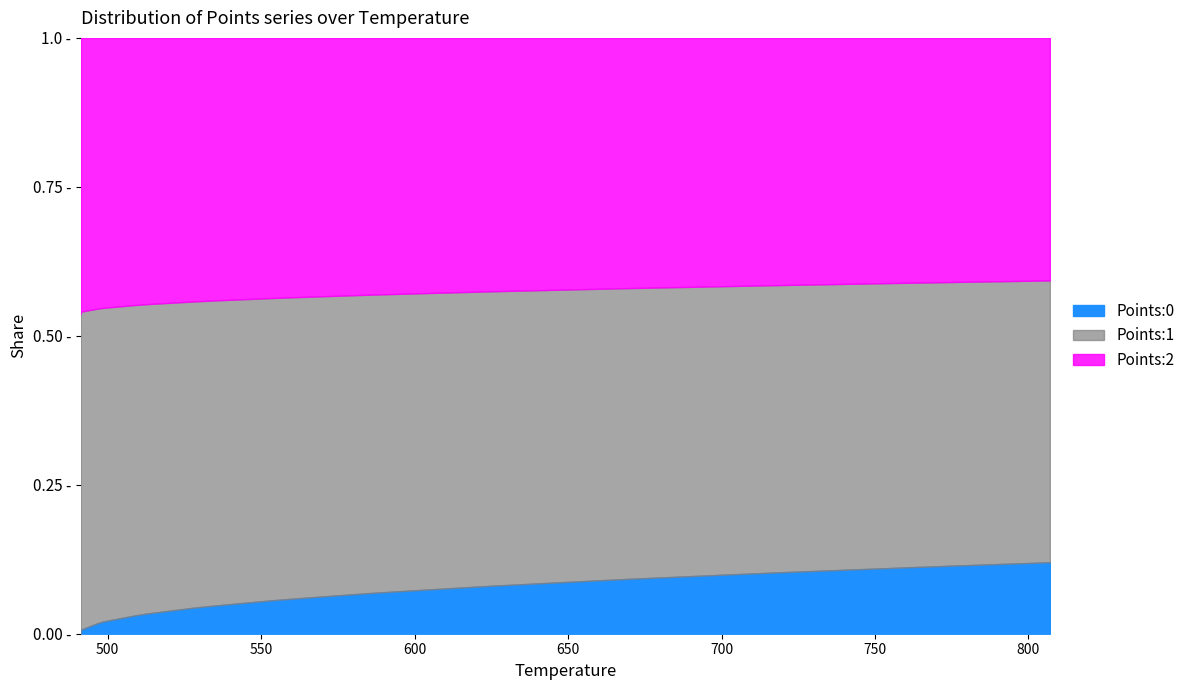

Does the chart display data point markers on the line(s)?

No